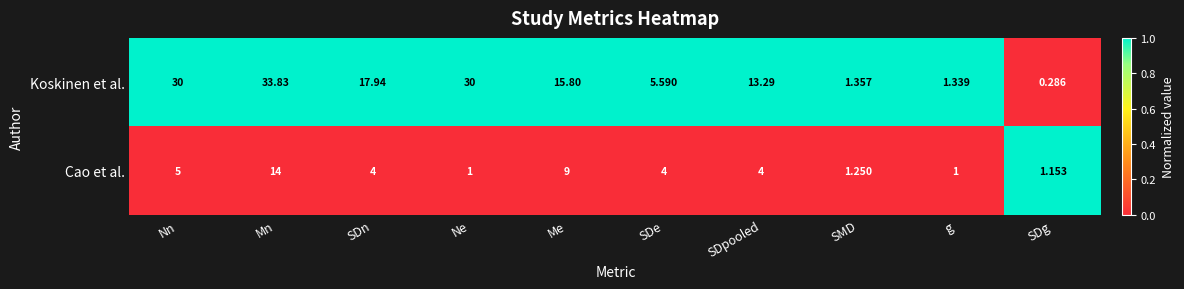

Rank the series by their maximum value, from lowest to highest.

Cao et al., Koskinen et al.